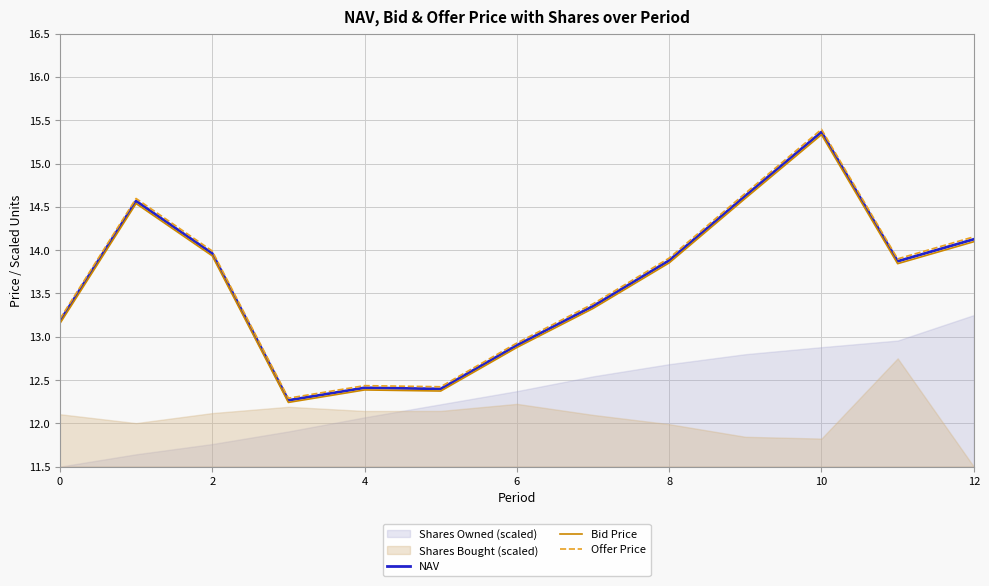

The NAV series shows 12.9 at 6. True or false?

True